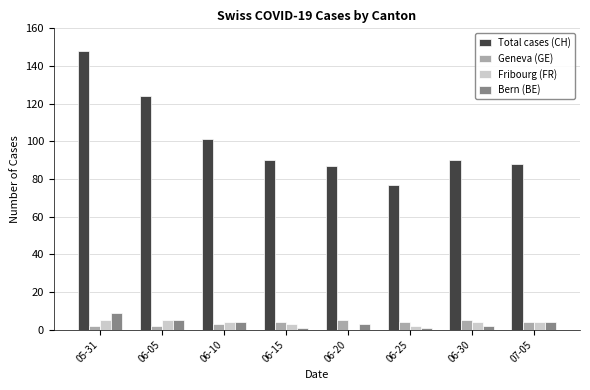

What is the sum of all Geneva (GE) values?

29